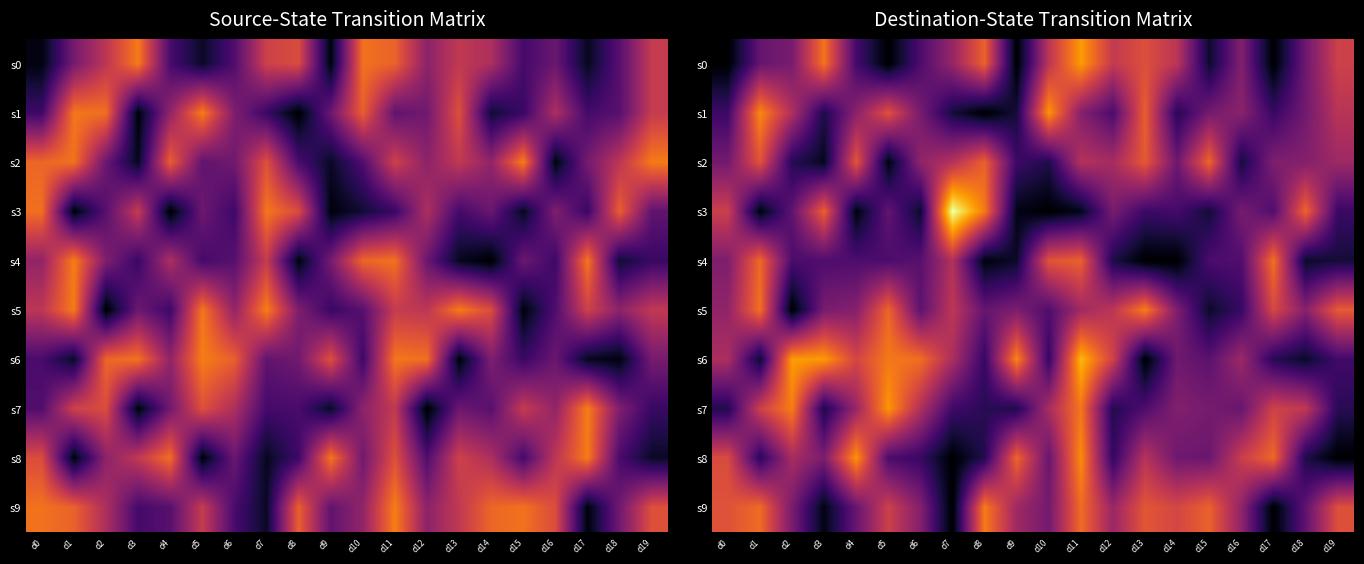

At which category is the sum across all series the highest?

d11